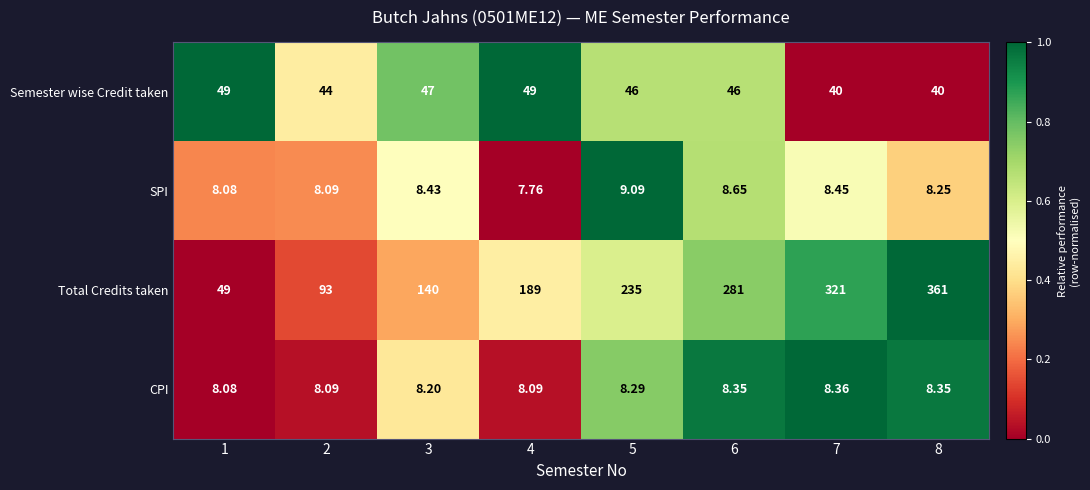

Which series changed the most between 6 and 7?

Total Credits taken